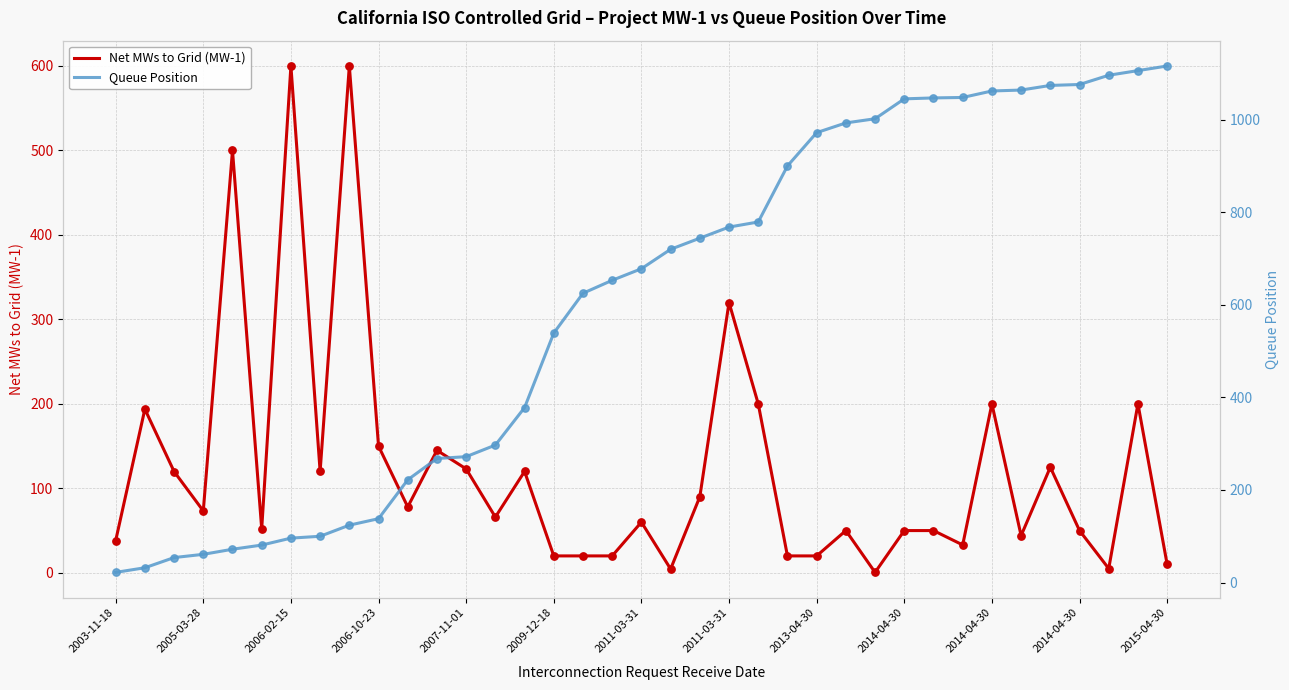

Which series reaches the maximum Y coordinate?

Queue Position